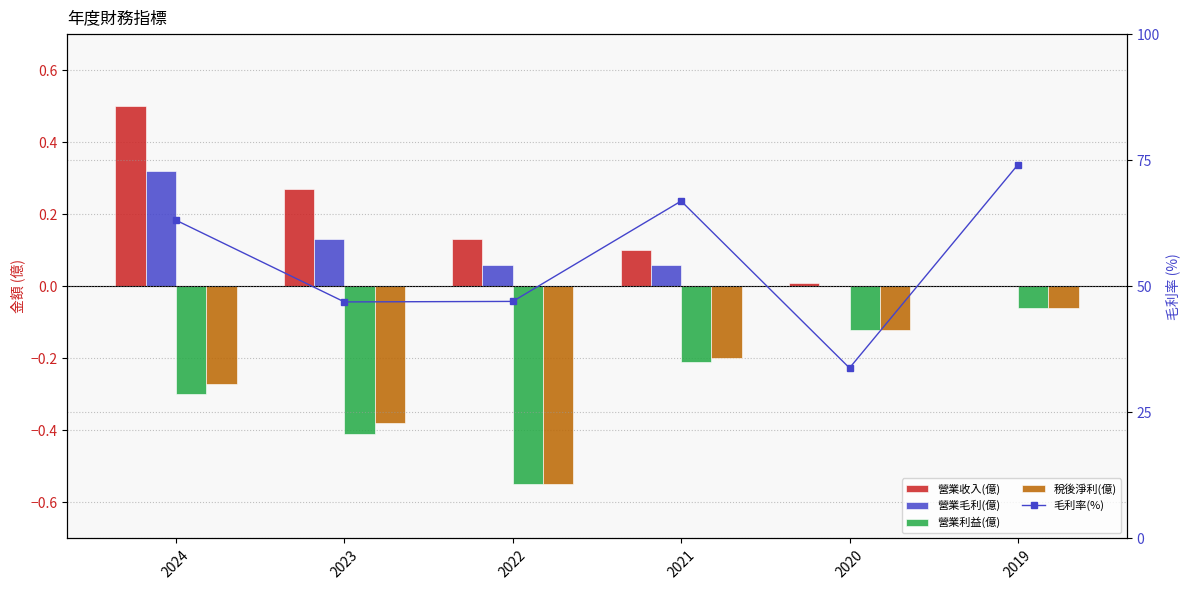

What is the difference between the highest and lowest values at 2022?

47.5